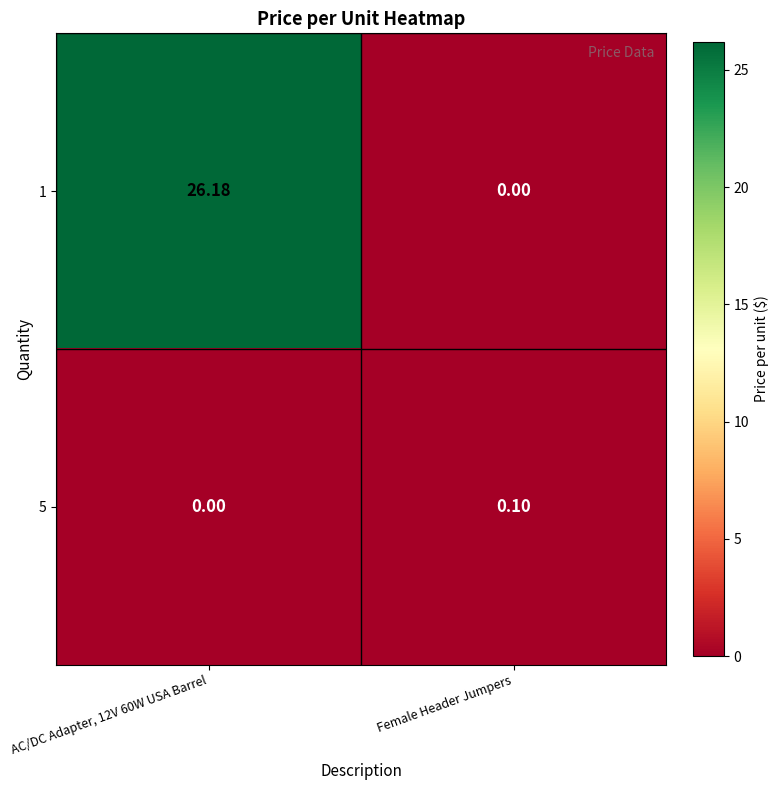

What is the spread (max minus min) of values at Female Header Jumpers?

0.1